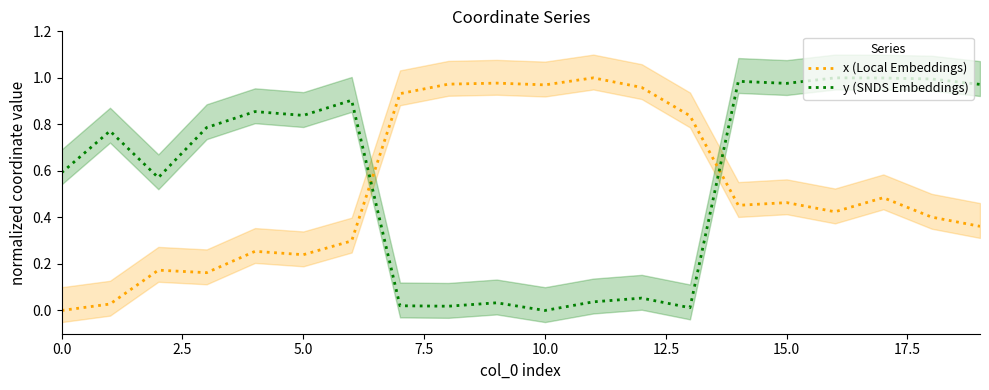

Between 10 and 15, which is larger?

10